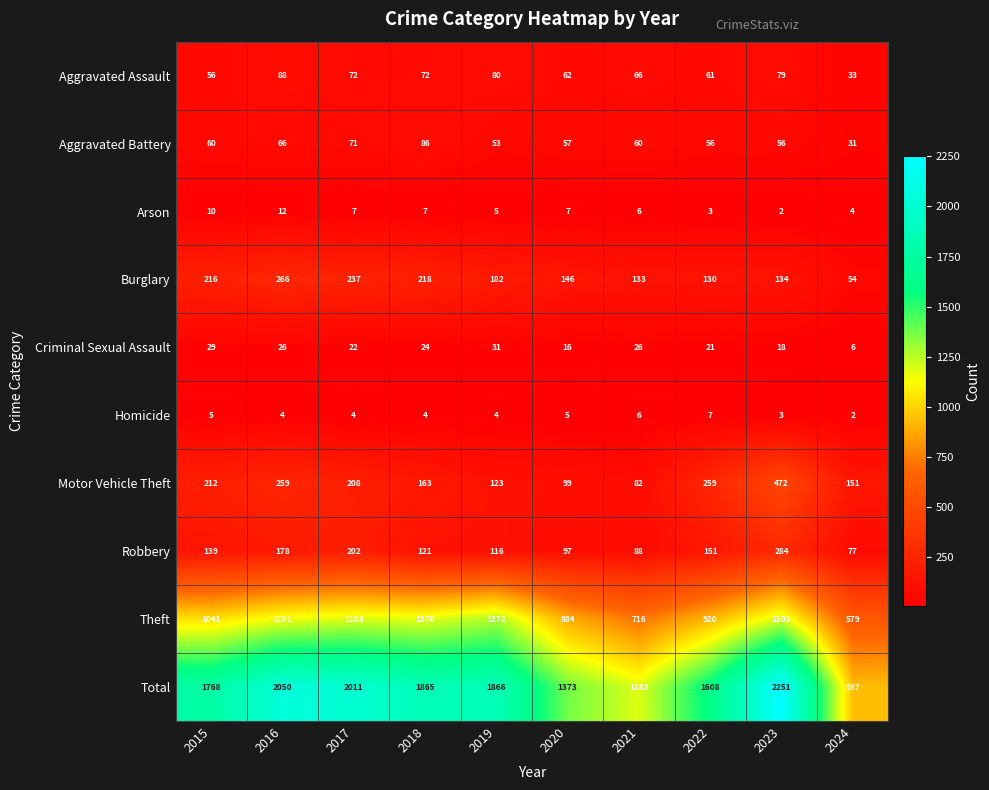

What is the average value of the Theft series?

1012